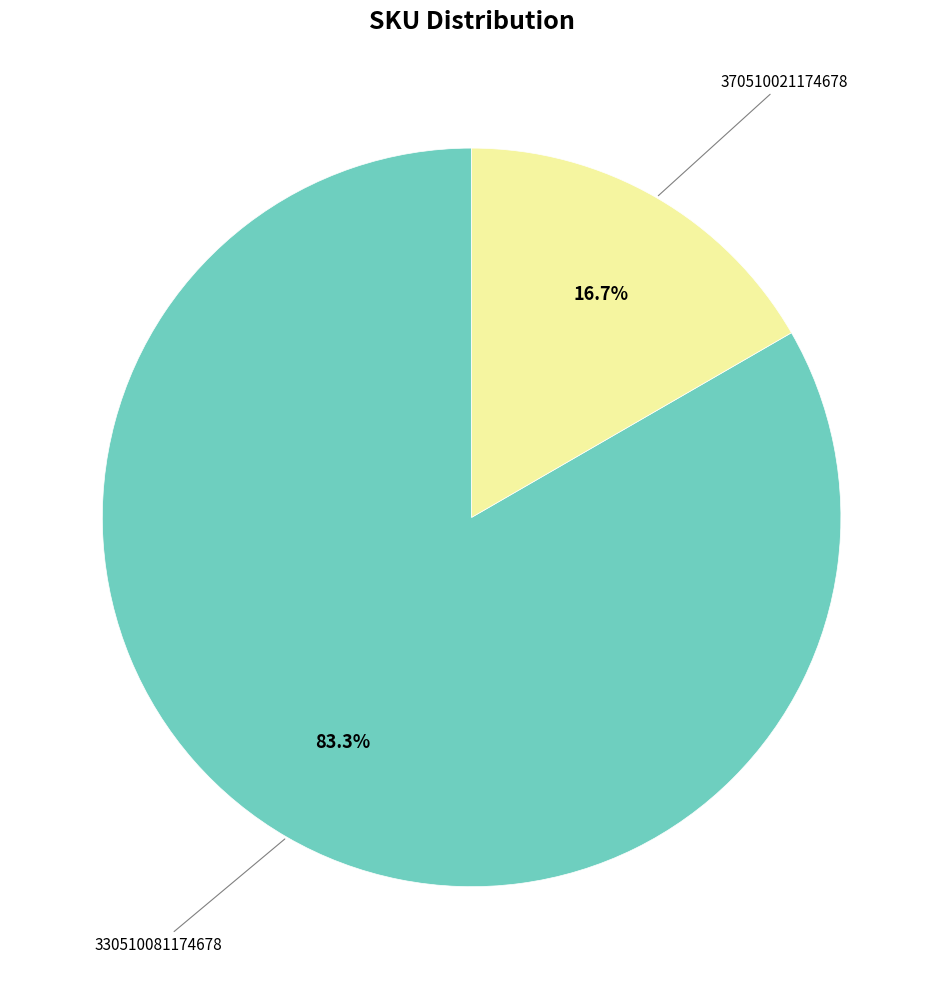

Count the number of slices in the pie.

2